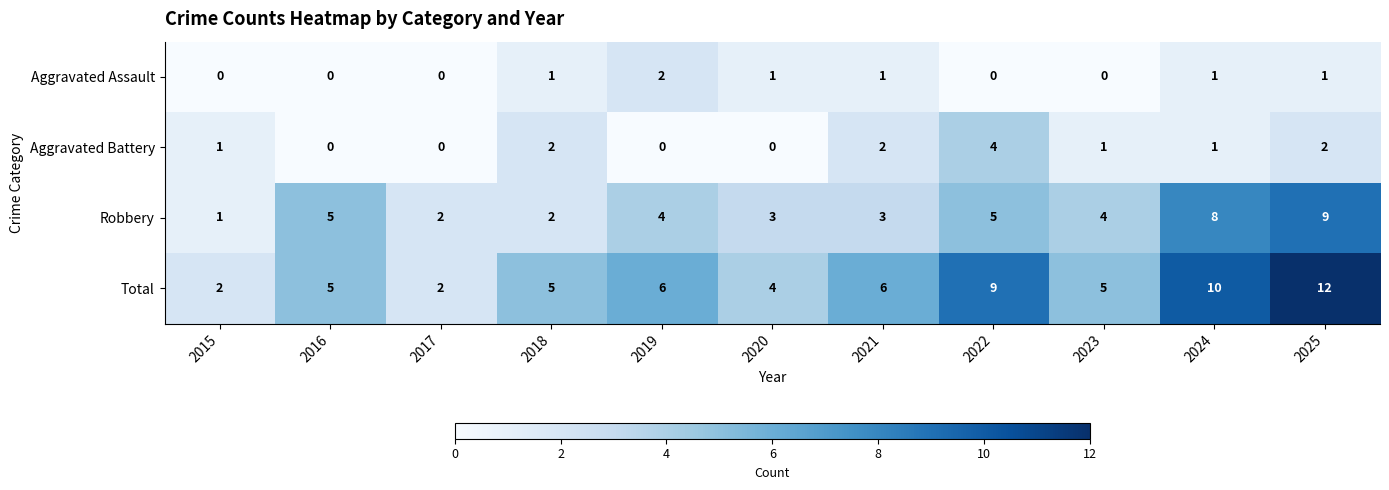

What is the difference between the maximum and minimum values in the Total series?

10